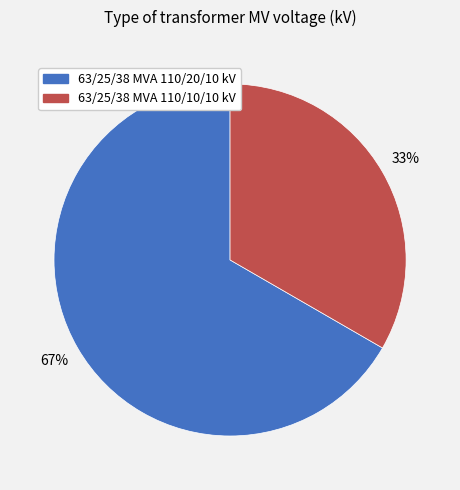

To the nearest percent, what portion does 63/25/38 MVA 110/10/10 kV represent?

33%